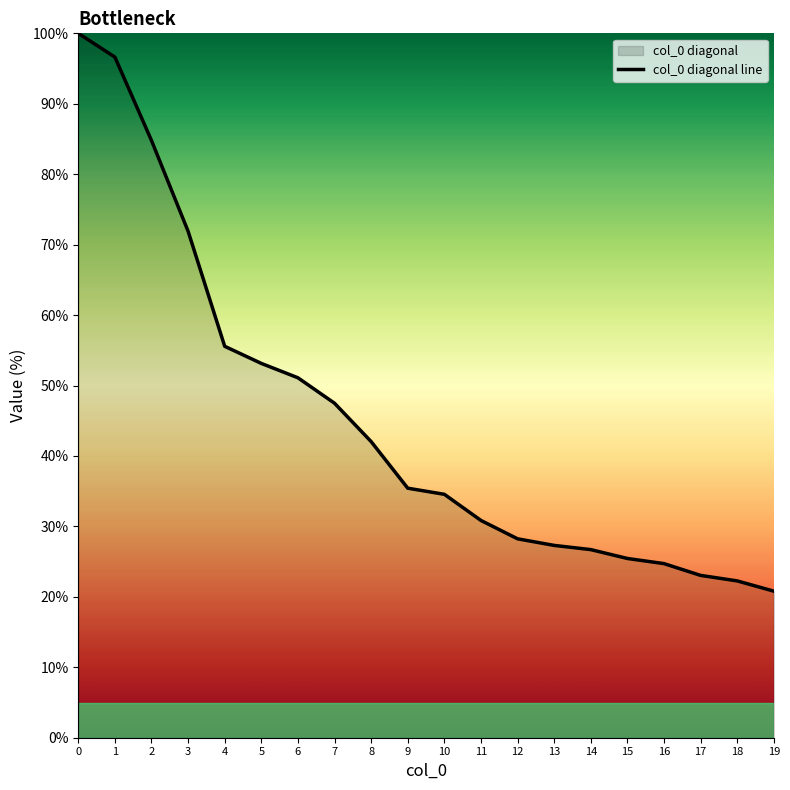

What is the ratio of the value at 8 to the value at 9?

1.2